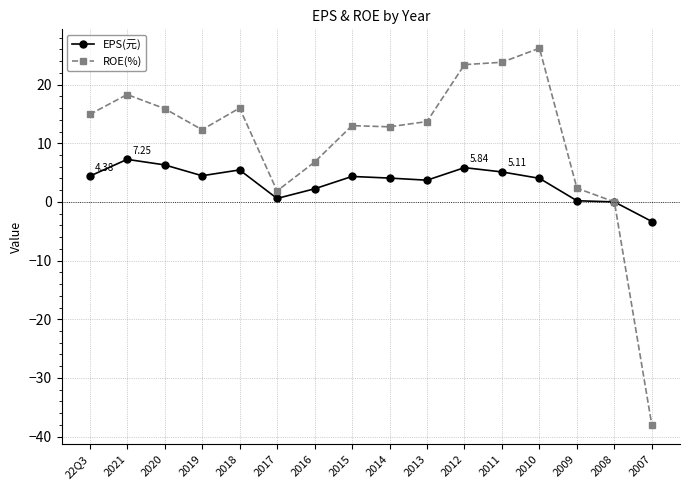

What is the difference between the ROE(%) values at 2018 and 2021?

2.3